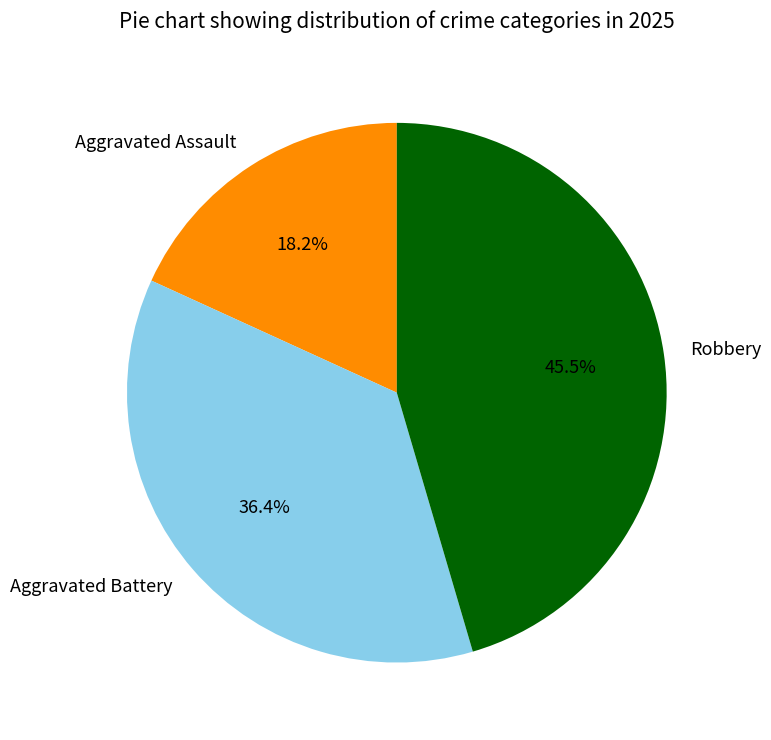

Which slice is the largest?

Robbery